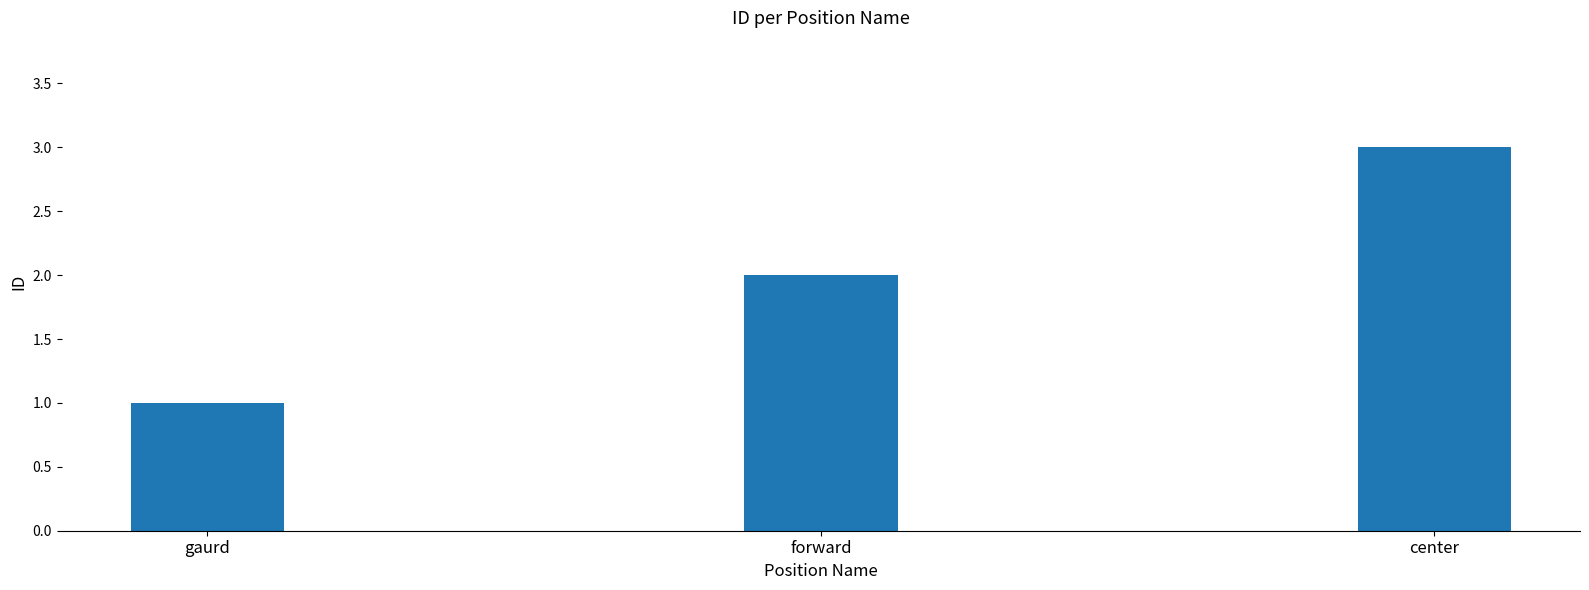

Count the number of categories in the chart.

3